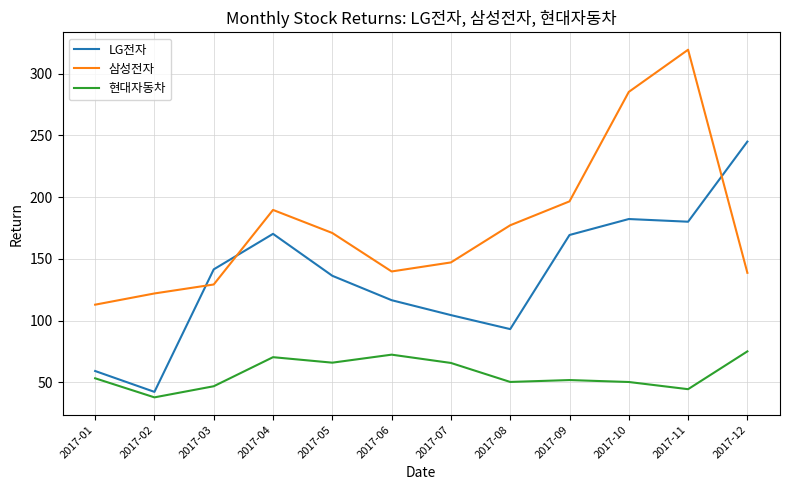

What is the maximum value shown in the chart?

319.5